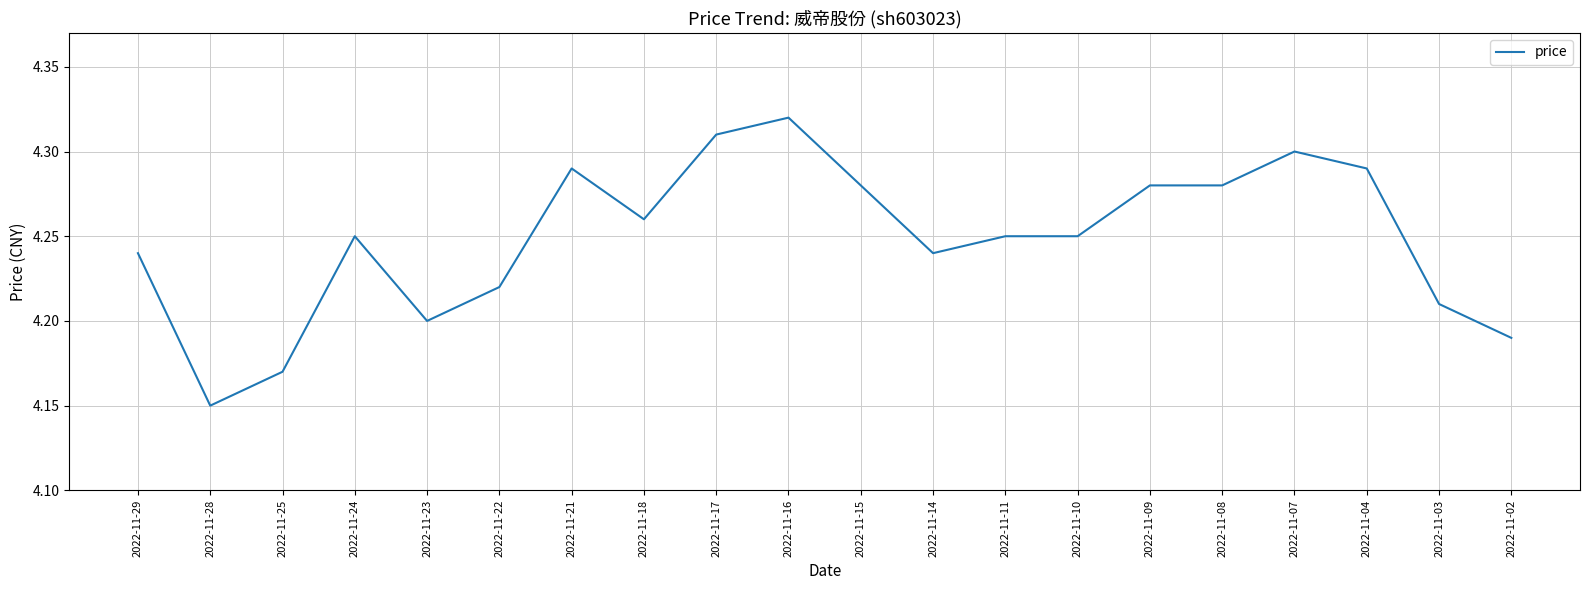

How many lines are shown in the chart?

1